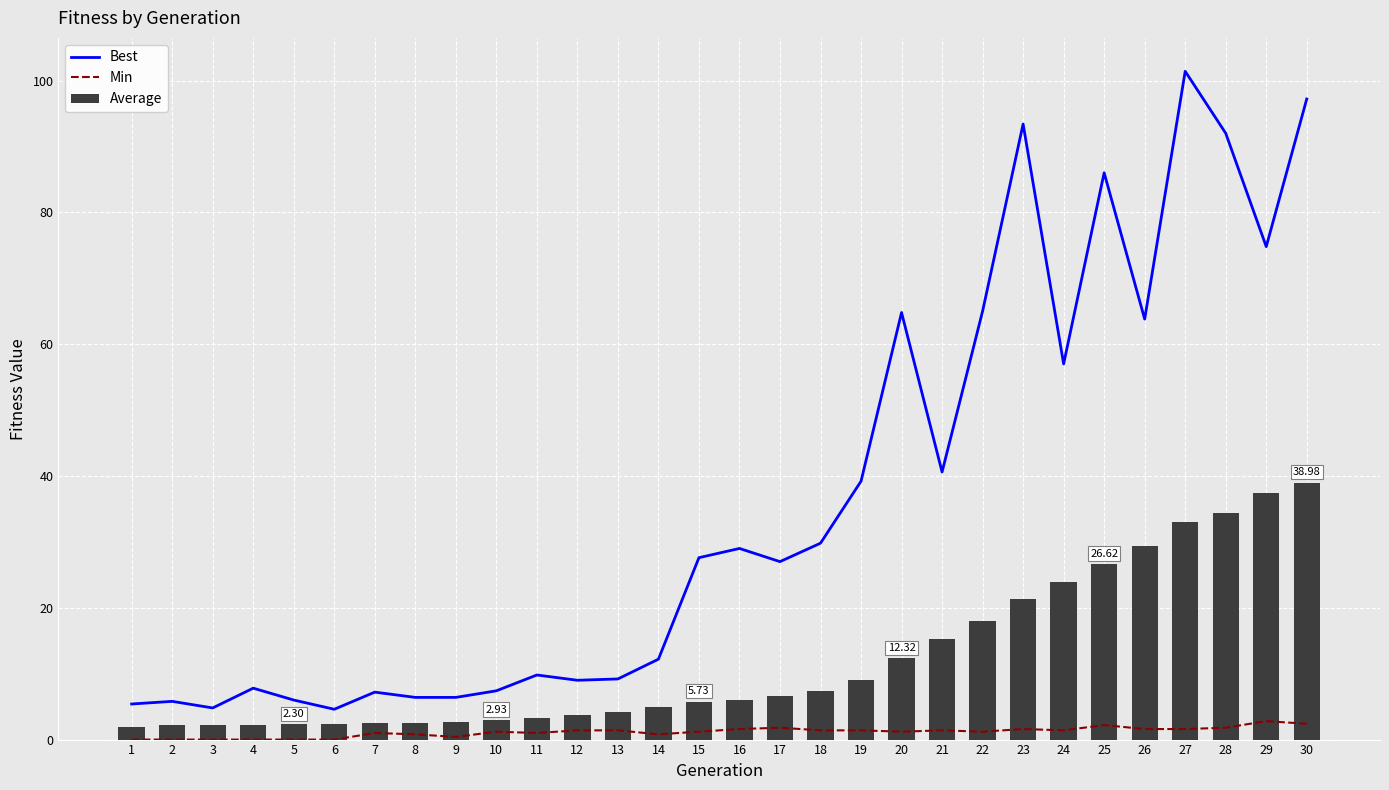

What is the sum of all Best values?

1090.6